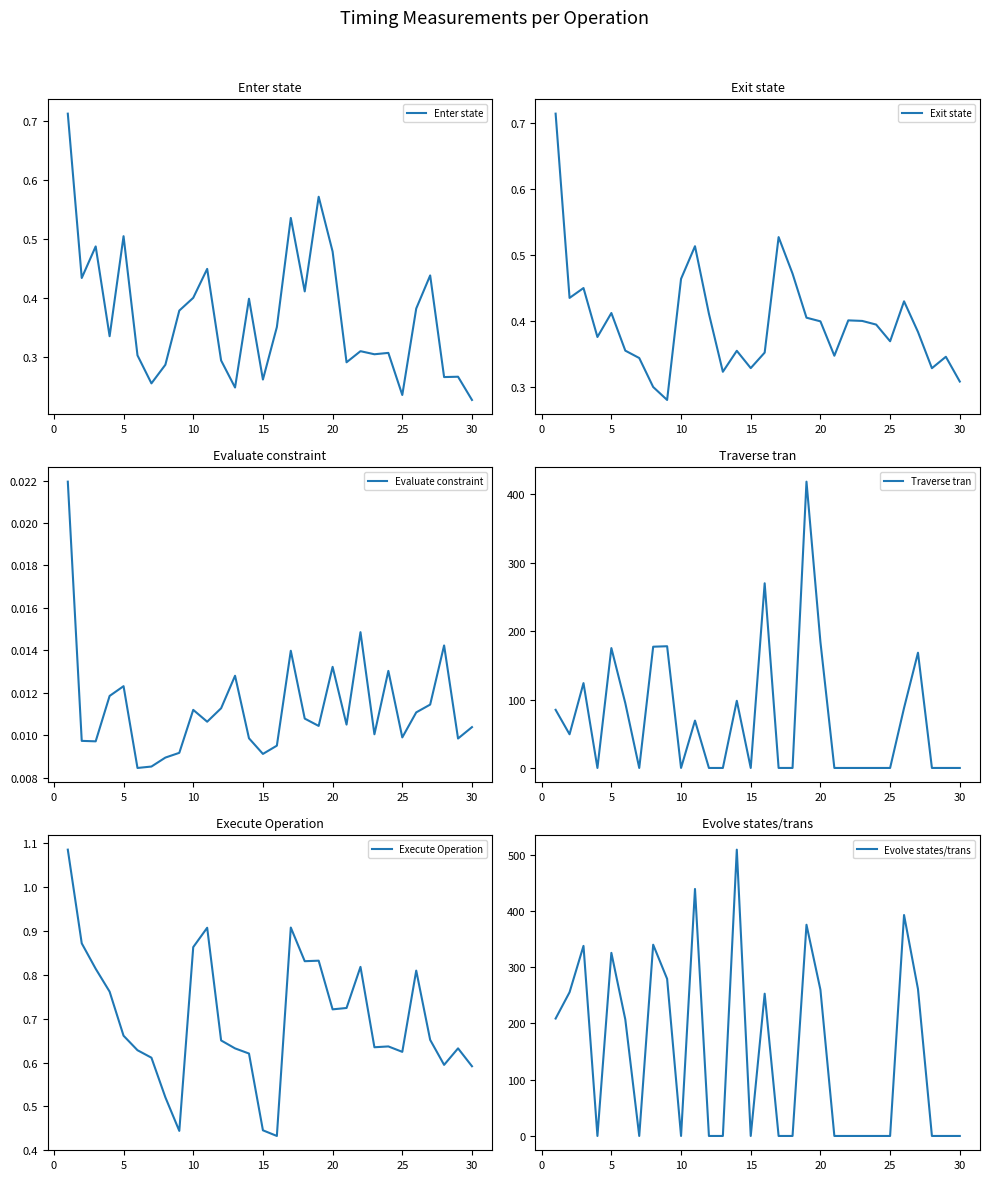

Reading left to right, list all the values displayed in this chart.

Enter state: 0.7	0.4	0.5	0.3	0.5	0.3	0.3	0.3	0.4	0.4	0.4	0.3	0.2	0.4	0.3	0.4	0.5	0.4	0.6	0.5	0.3	0.3	0.3	0.3	0.2	0.4	0.4	0.3	0.3	0.2
Exit state: 0.7	0.4	0.5	0.4	0.4	0.4	0.3	0.3	0.3	0.5	0.5	0.4	0.3	0.4	0.3	0.4	0.5	0.5	0.4	0.4	0.3	0.4	0.4	0.4	0.4	0.4	0.4	0.3	0.3	0.3
Evaluate constraint: 0.0	0.0	0.0	0.0	0.0	0.0	0.0	0.0	0.0	0.0	0.0	0.0	0.0	0.0	0.0	0.0	0.0	0.0	0.0	0.0	0.0	0.0	0.0	0.0	0.0	0.0	0.0	0.0	0.0	0.0
Traverse tran: 85.0	49.2	124.0	0.1	175.2	94.7	0.1	177.2	177.8	0.1	69.2	0.1	0.1	98.2	0.1	269.8	0.1	0.1	418.2	184.2	0.1	0.1	0.1	0.1	0.1	87.7	168.4	0.1	0.1	0.1
Execute Operation: 1.1	0.9	0.8	0.8	0.7	0.6	0.6	0.5	0.4	0.9	0.9	0.7	0.6	0.6	0.4	0.4	0.9	0.8	0.8	0.7	0.7	0.8	0.6	0.6	0.6	0.8	0.7	0.6	0.6	0.6
Evolve states/trans: 208.8	255.5	338.0	0.0	325.6	207.2	0.0	340.1	279.4	0.0	439.2	0.0	0.0	509.1	0.0	253.0	0.0	0.0	375.6	260.0	0.0	0.0	0.0	0.0	0.0	392.9	261.2	0.0	0.0	0.0